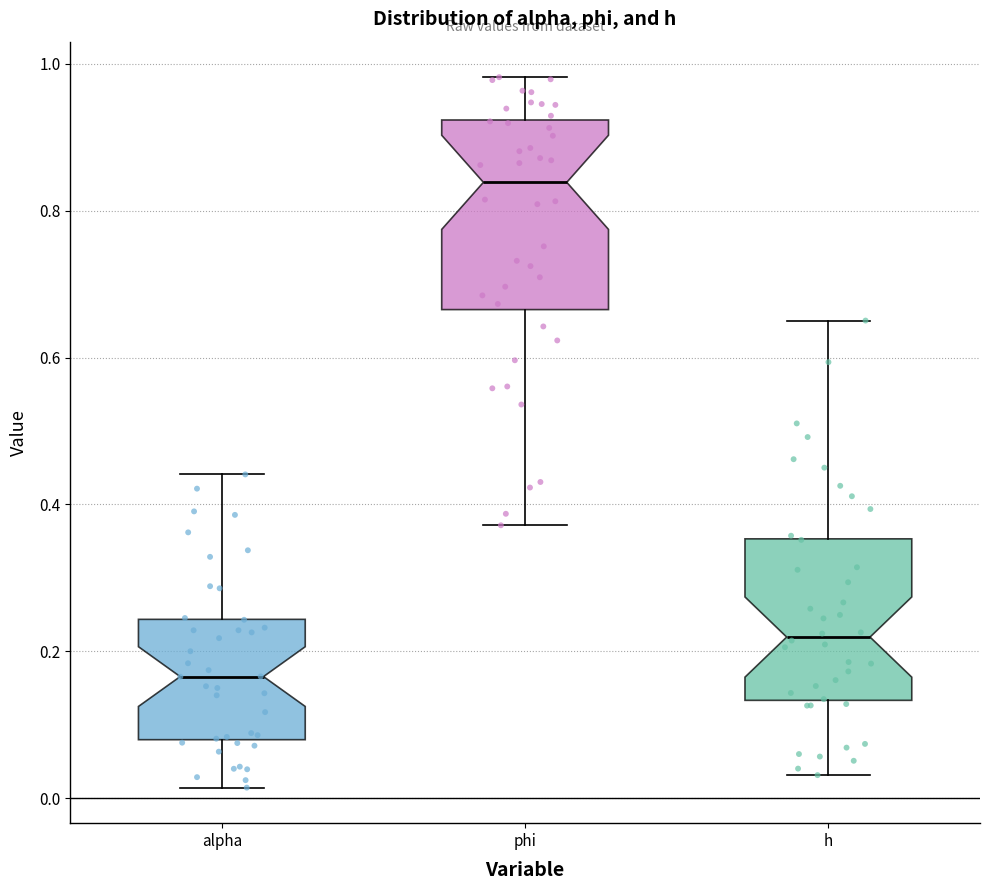

Which box's median line is the highest?

phi